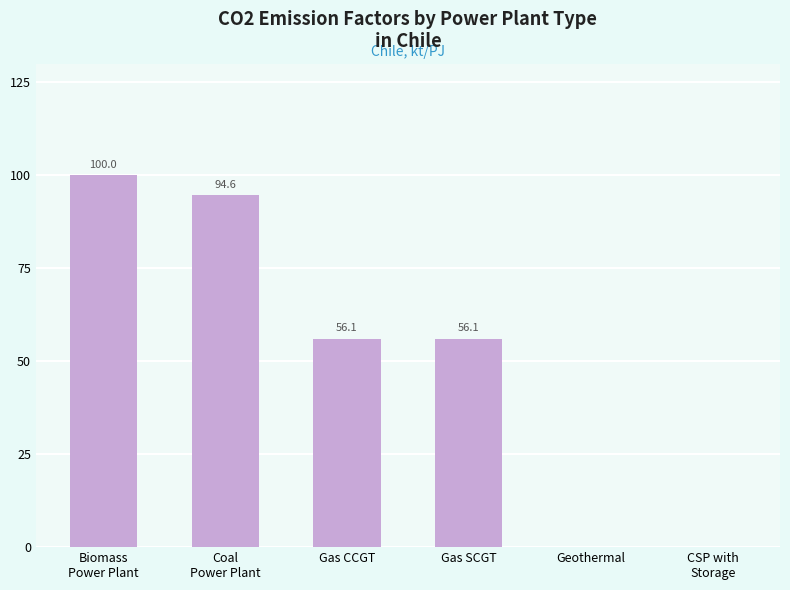

What value does the data have at Gas CCGT?

56.1